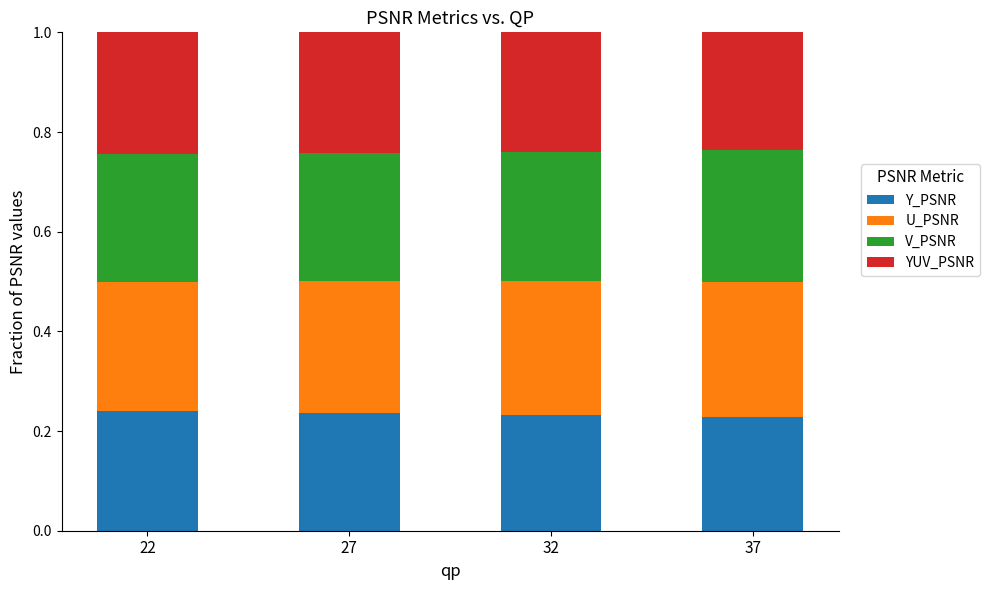

What is the total value across all series at 22?

1.0